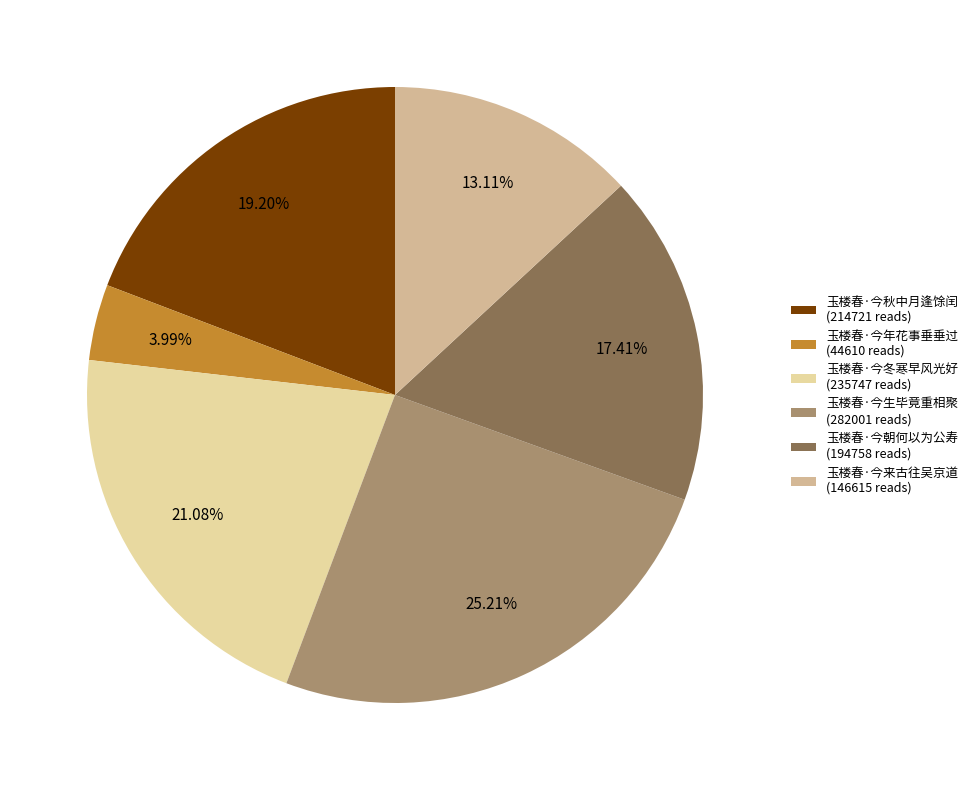

Which category has the biggest portion of the pie?

玉楼春·今生毕竟重相聚